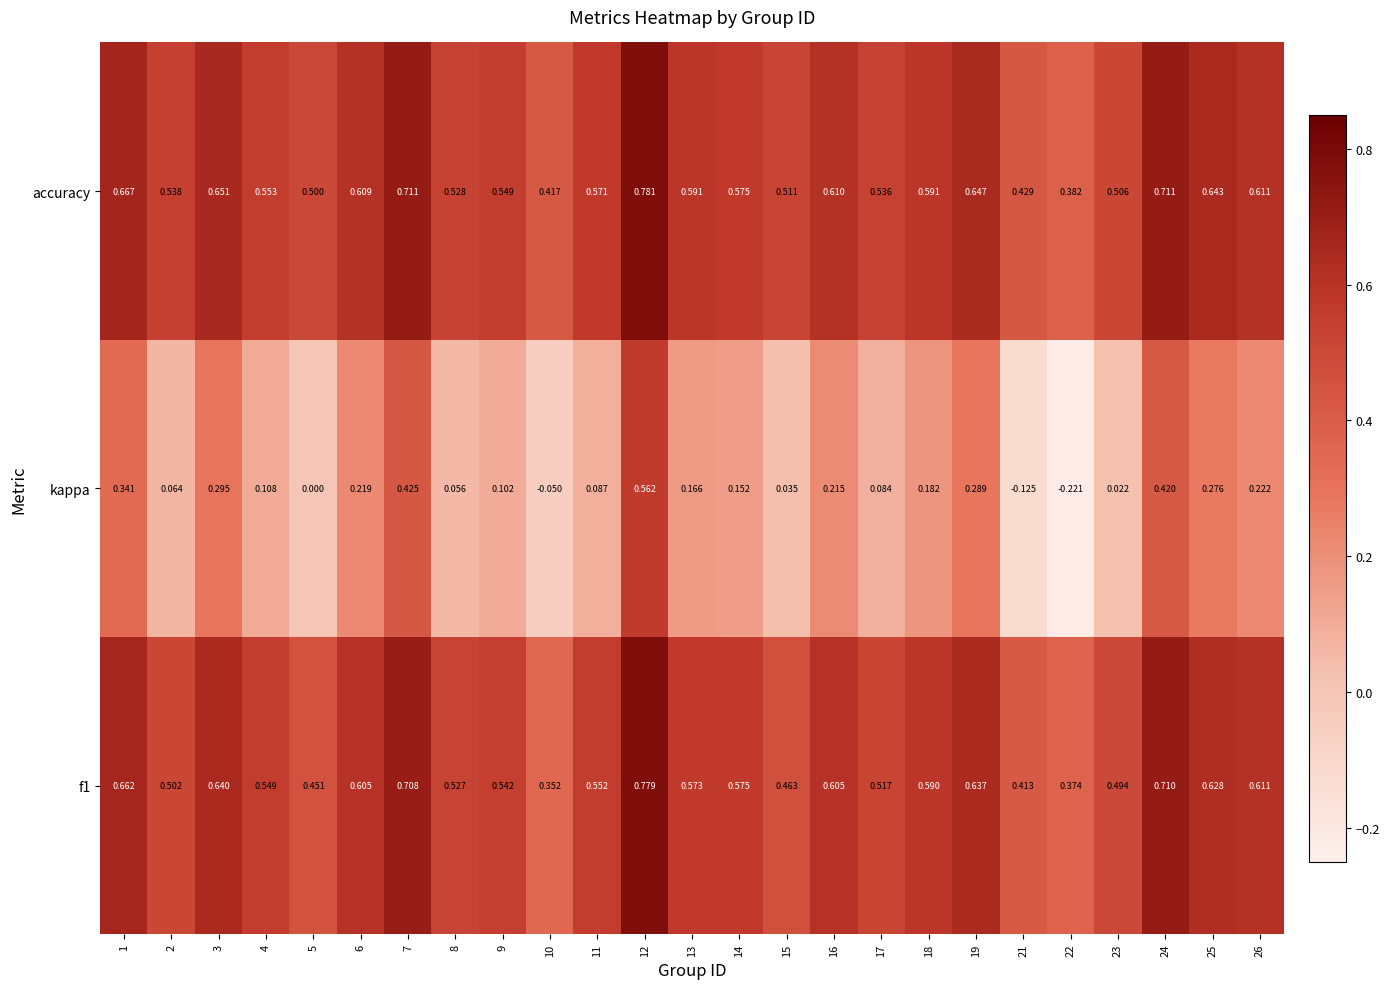

Which series has the widest spread of values?

kappa